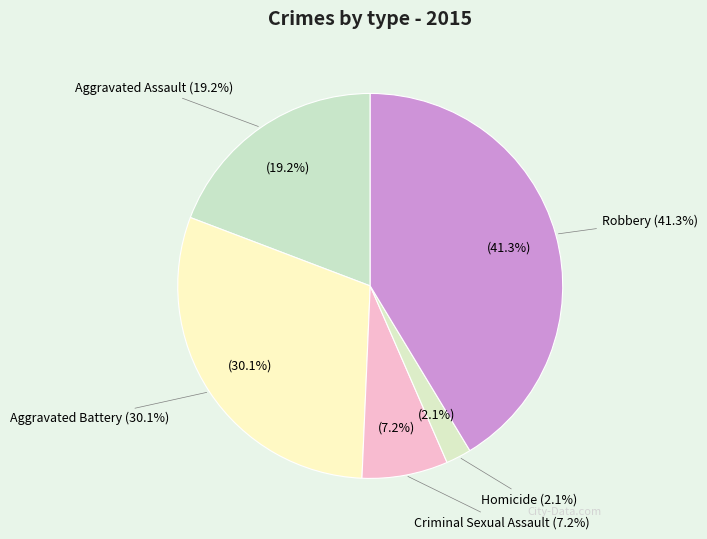

Between Aggravated Battery and Aggravated Assault, which is larger?

Aggravated Battery